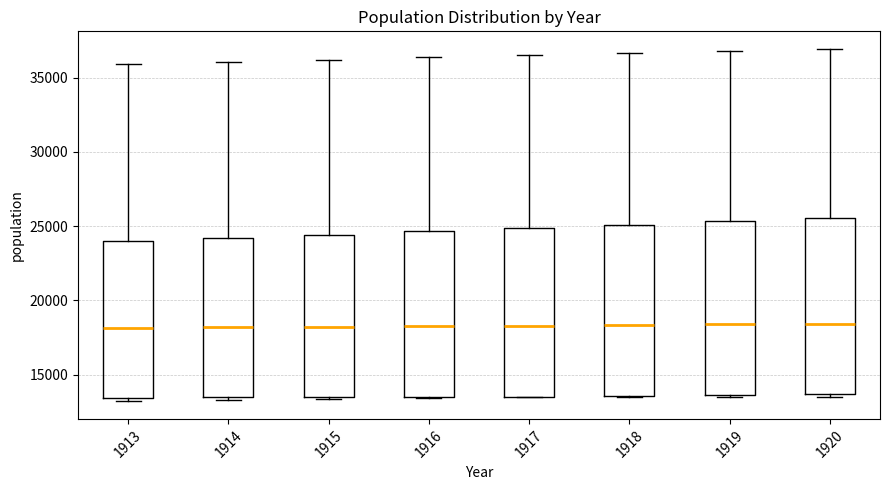

Where does the median line of the box at x = 1916 sit on the y-axis? The values are not printed on the chart, so give them approximately, as read against the axis.

18500